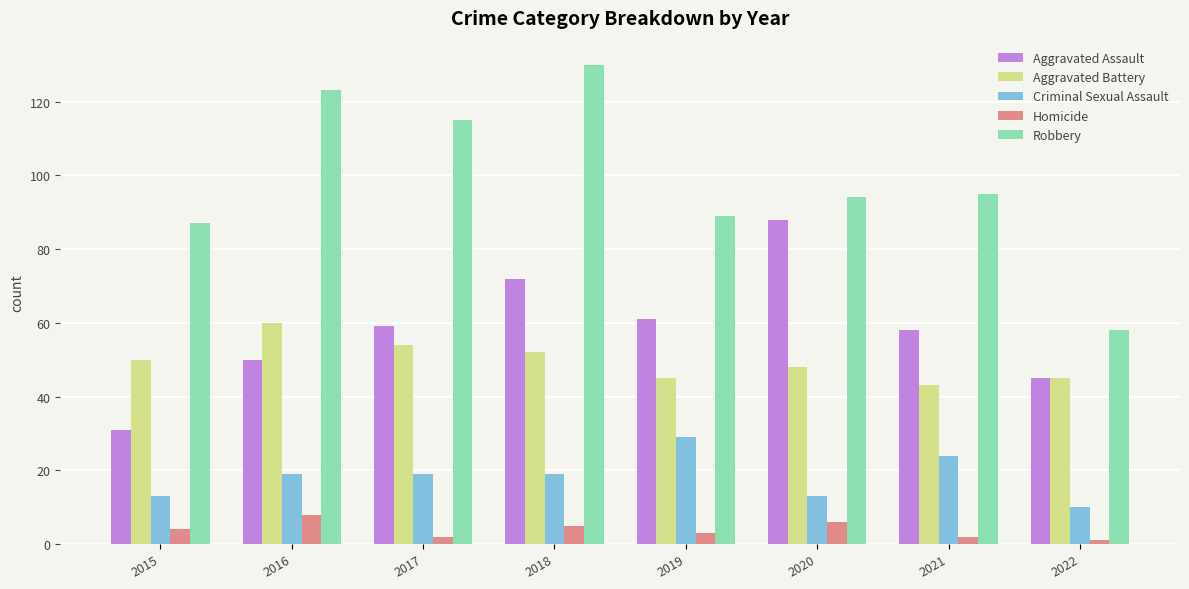

What is the smallest value displayed?

1